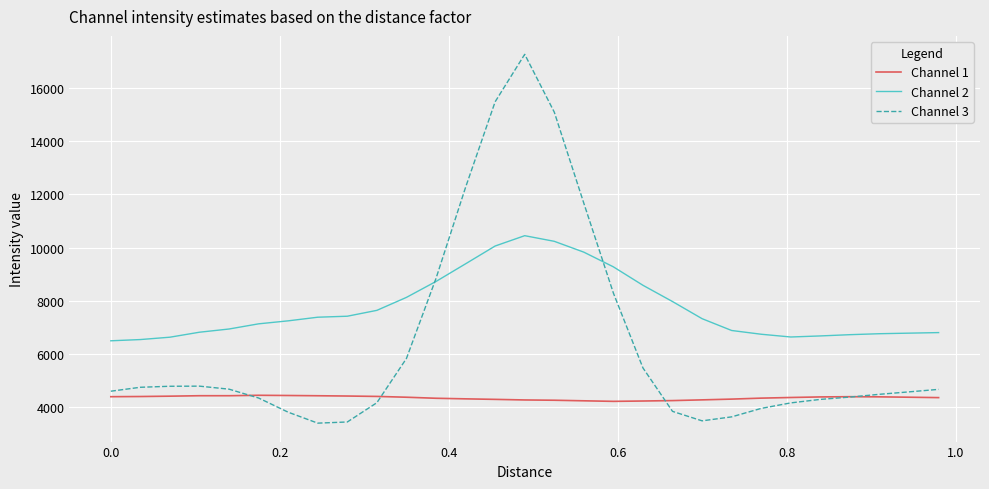

Which series has the largest total across all categories?

Channel 2